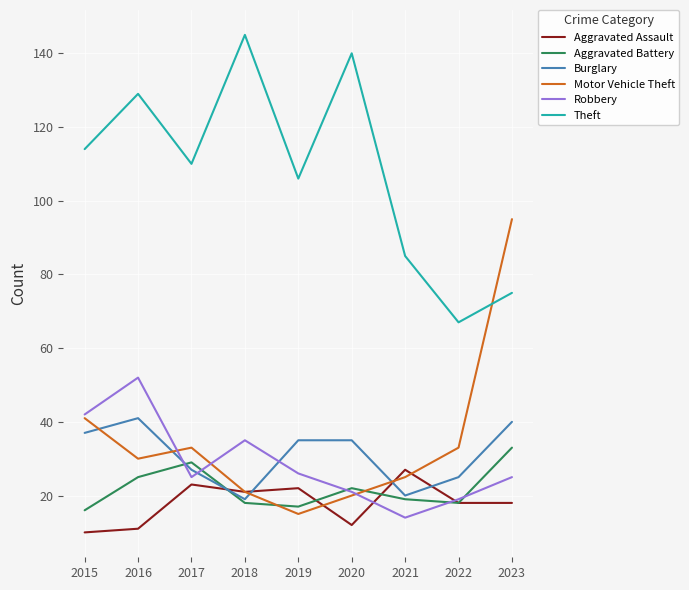

Which series has the widest spread of values?

Motor Vehicle Theft